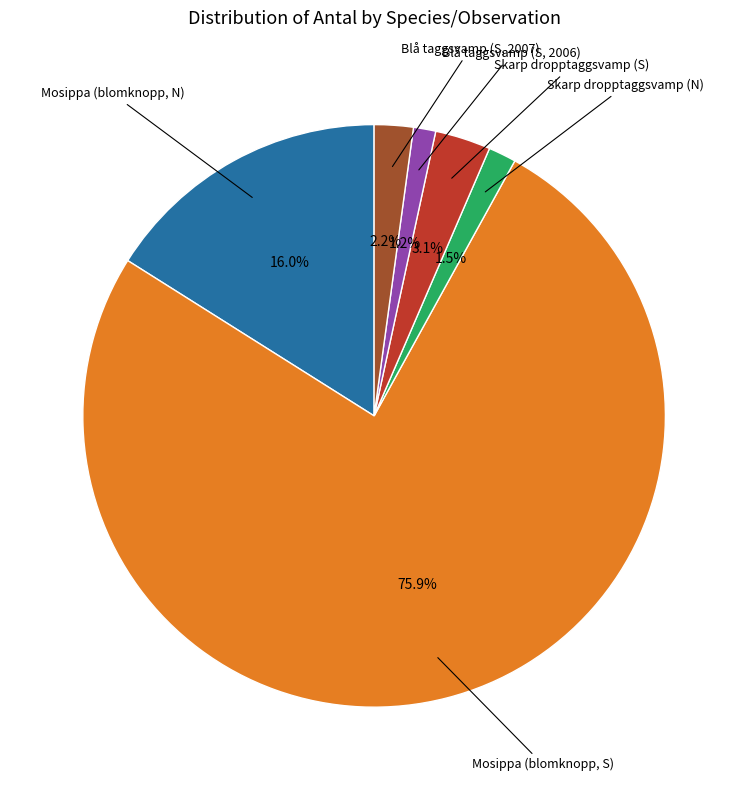

Does any single category account for the majority?

Yes